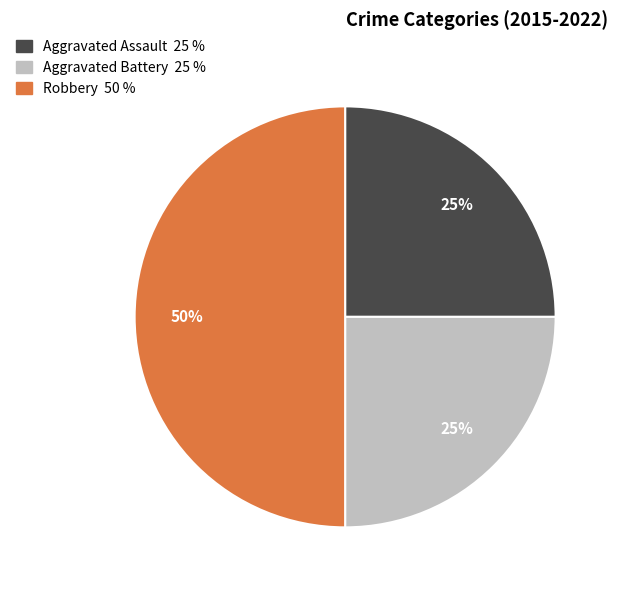

What percentage is the Robbery slice, to the nearest percent?

50%